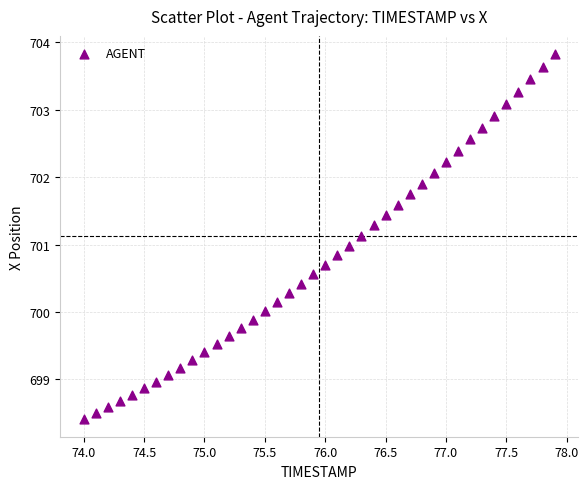

What is the range of Y values (max minus min)?

5.4